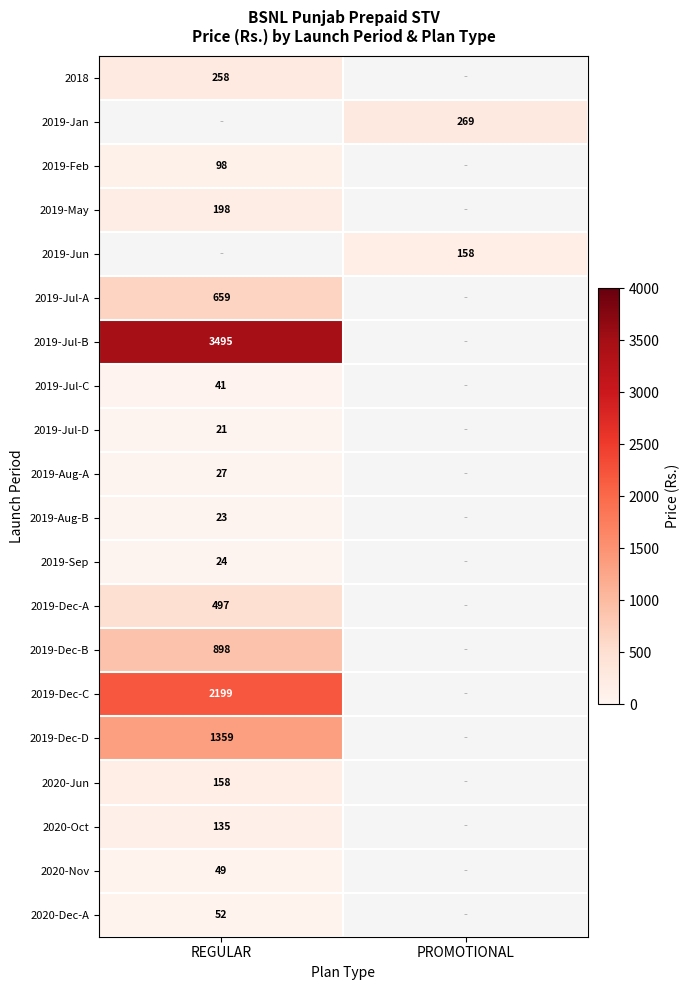

The 2019-Sep series shows 42 at REGULAR. True or false?

False